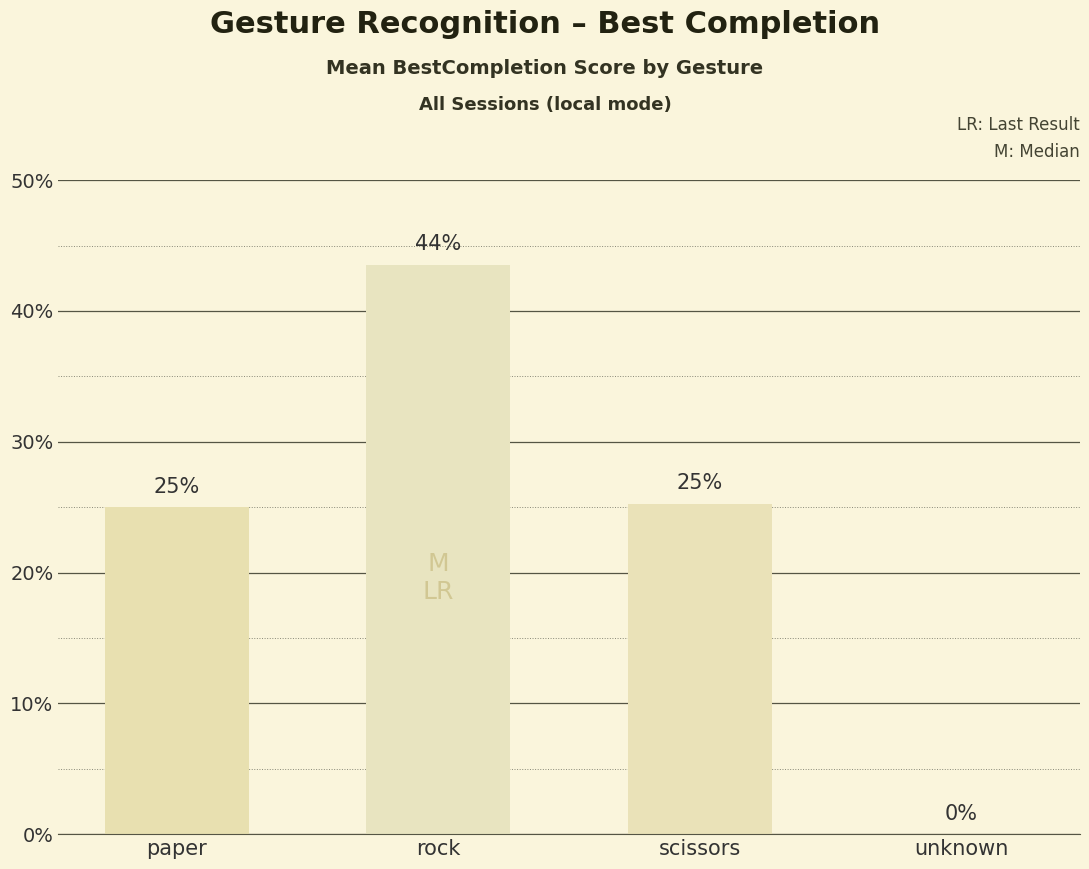

What value does the data have at scissors?

25.3